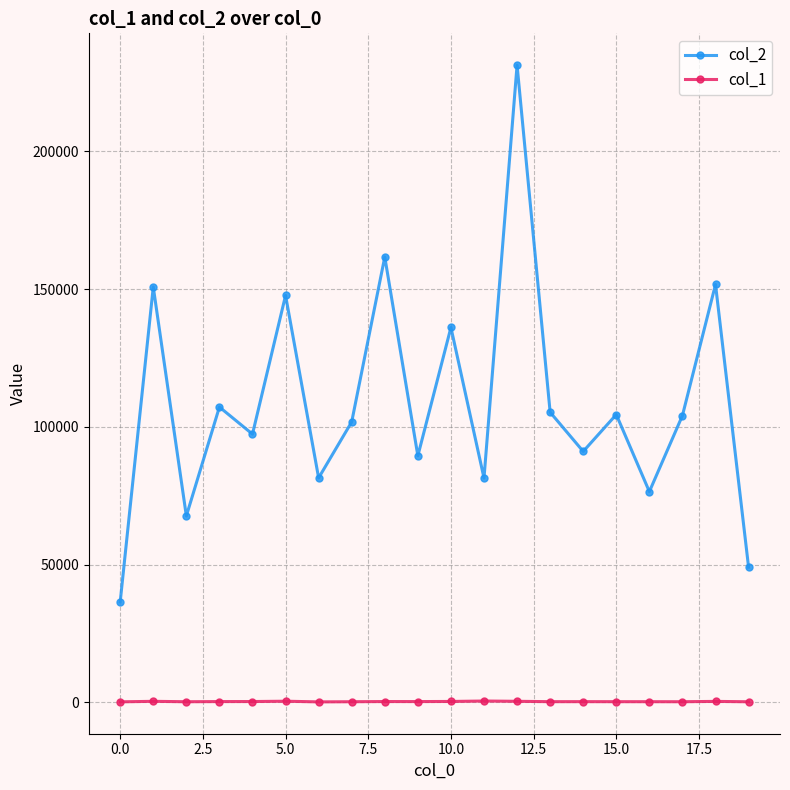

Rank the series by their average value, from lowest to highest.

col_1, col_2